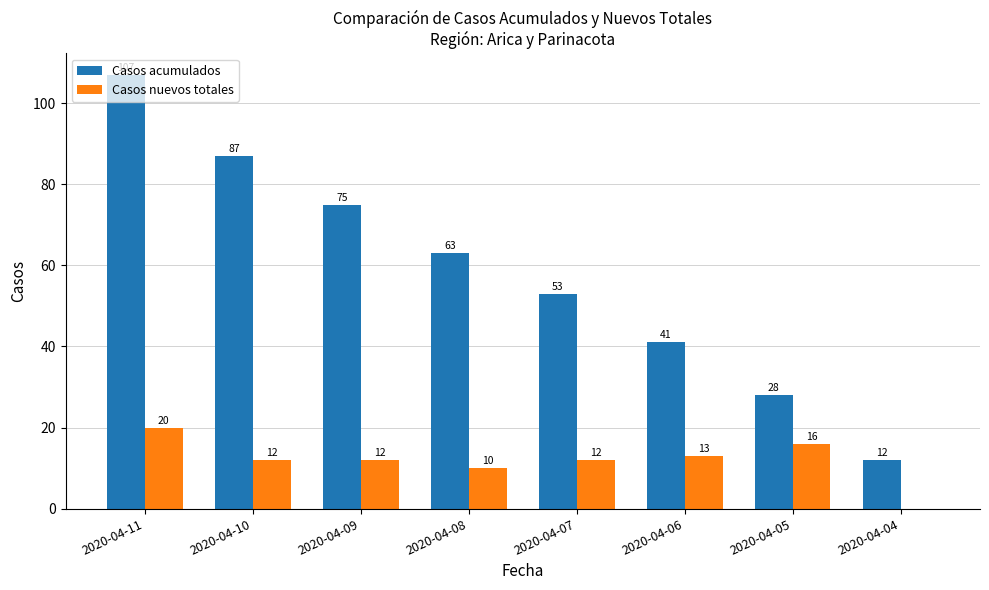

The Casos nuevos totales series shows 12 at 2020-04-07. True or false?

True